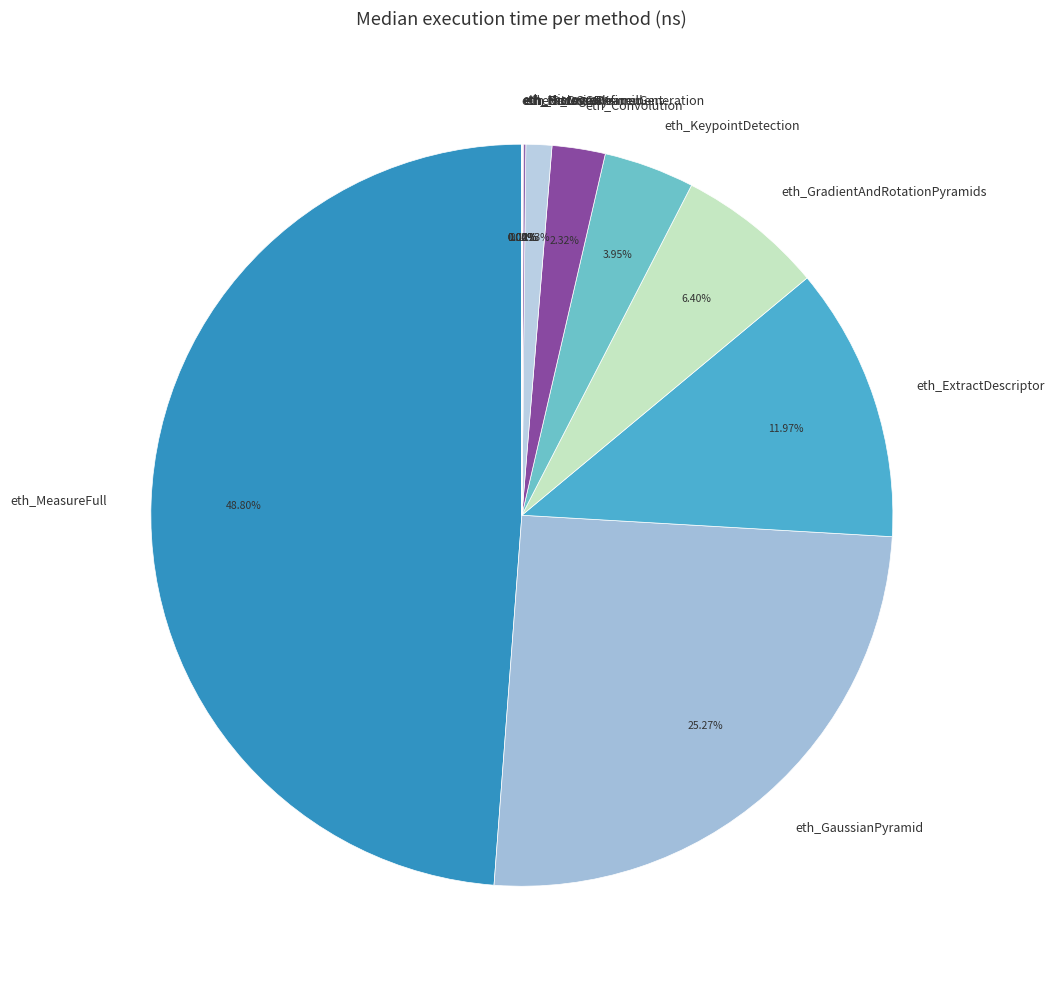

What is the largest slice in the pie chart?

eth_MeasureFull